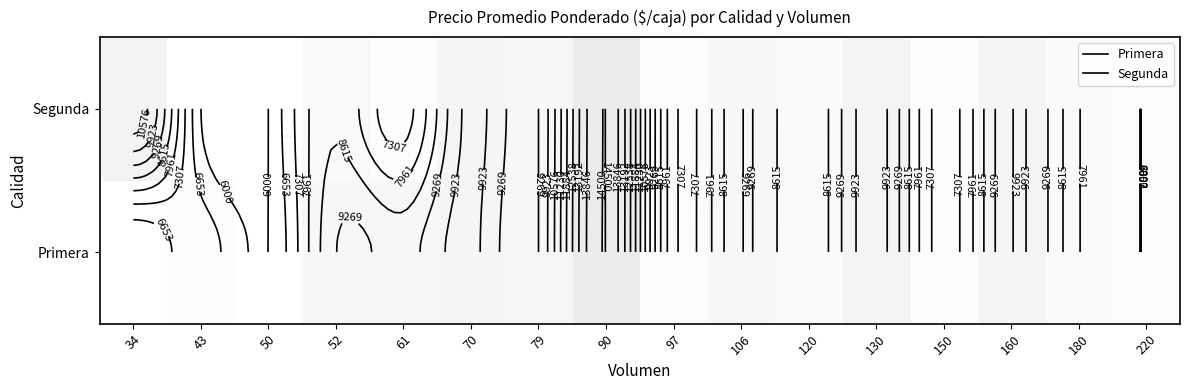

Which label corresponds to the largest value in the chart?

90